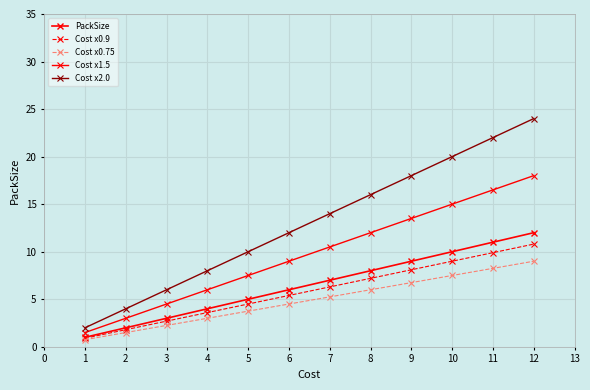

True or false: PackSize and Cost x2.0 cross at least once.

False